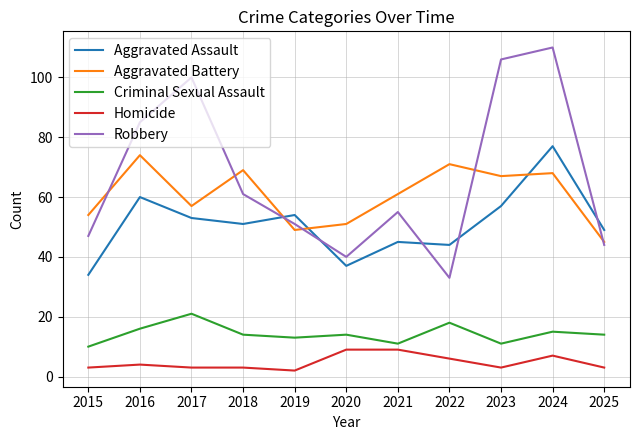

What is the difference between the Criminal Sexual Assault values at 2023 and 2015?

1